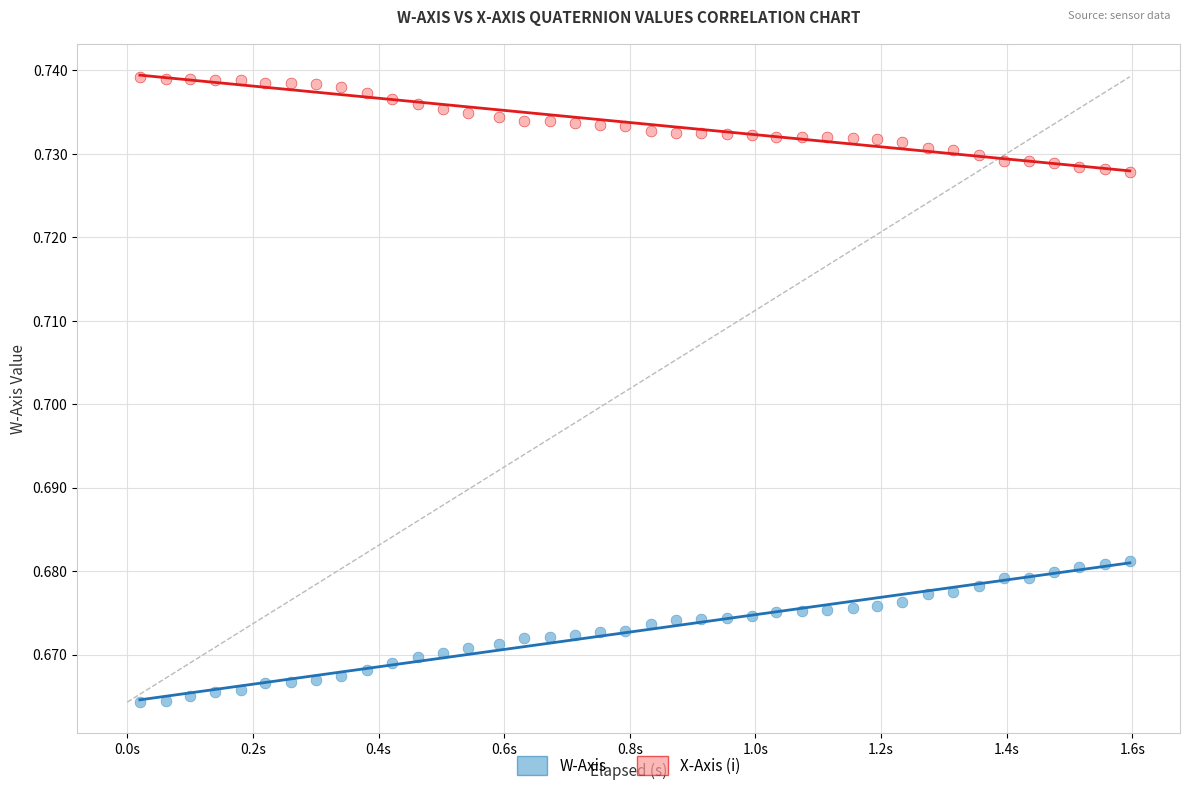

Which series contains the highest Y value?

X-Axis (i)